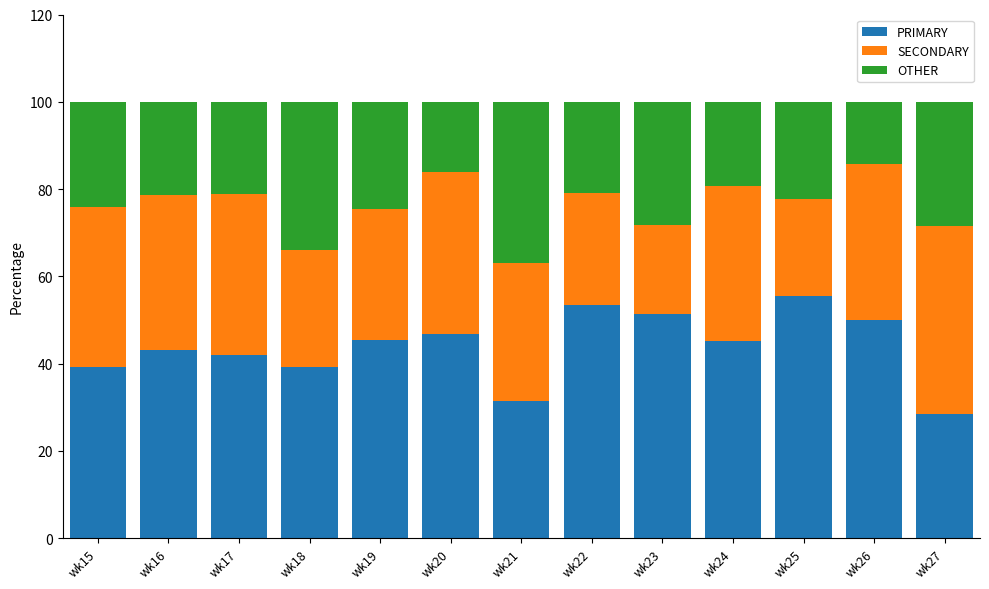

Does the chart contain any negative values?

No